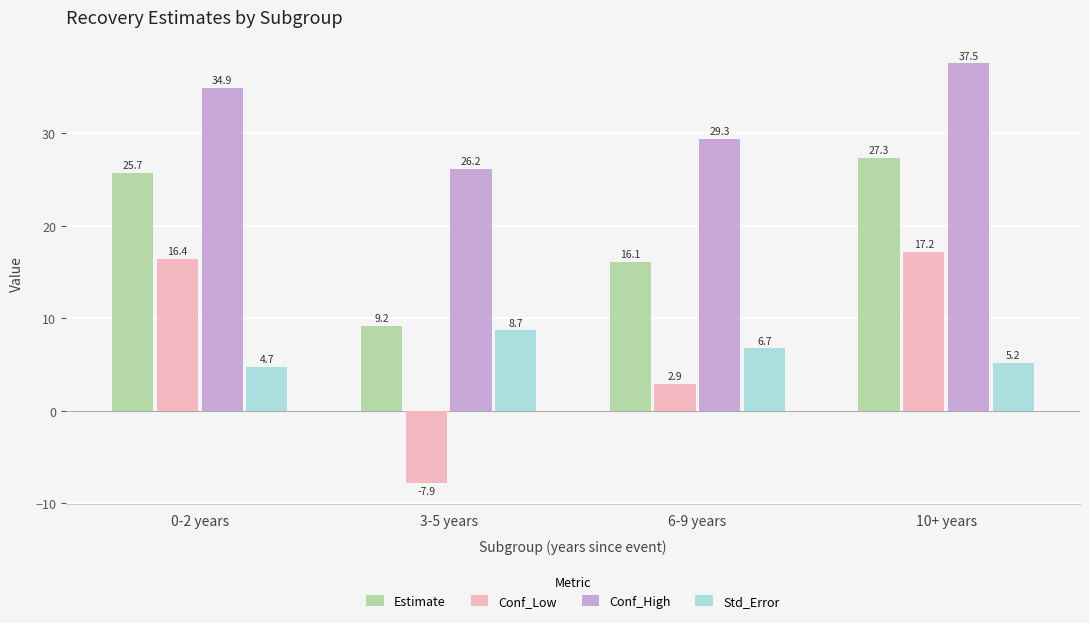

Reading left to right, list all the values displayed in this chart.

Estimate: 25.7	9.2	16.1	27.3
Conf_Low: 16.4	-7.9	2.9	17.2
Conf_High: 34.9	26.2	29.3	37.5
Std_Error: 4.7	8.7	6.7	5.2